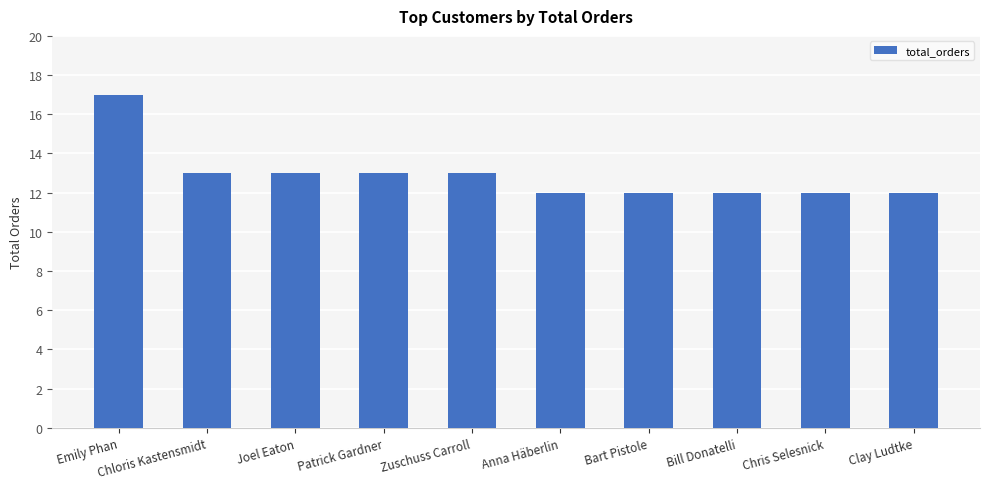

At which category does the chart reach its peak across all series?

Emily Phan